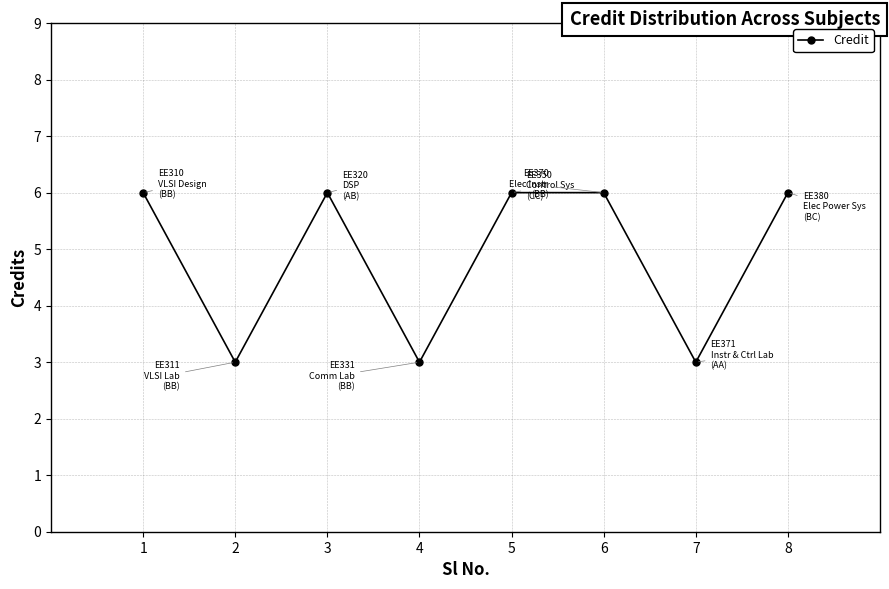

Reading left to right, extract all data points from this chart.

6	3	6	3	6	6	3	6